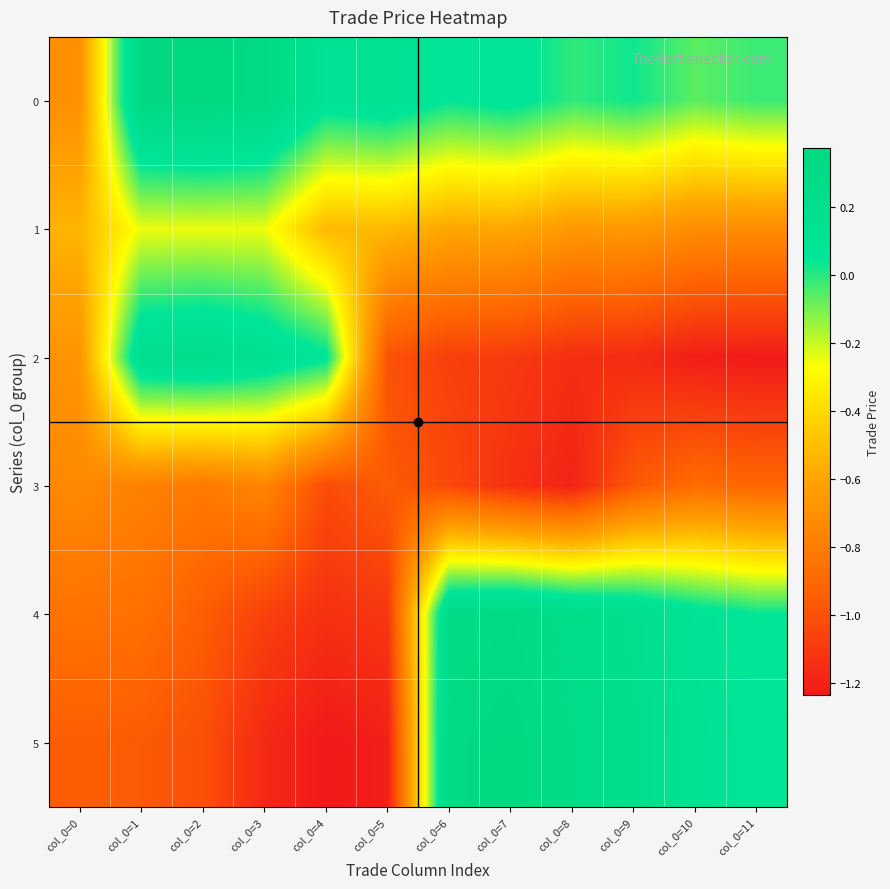

What is the spread (max minus min) of values at col_0=8?

1.5